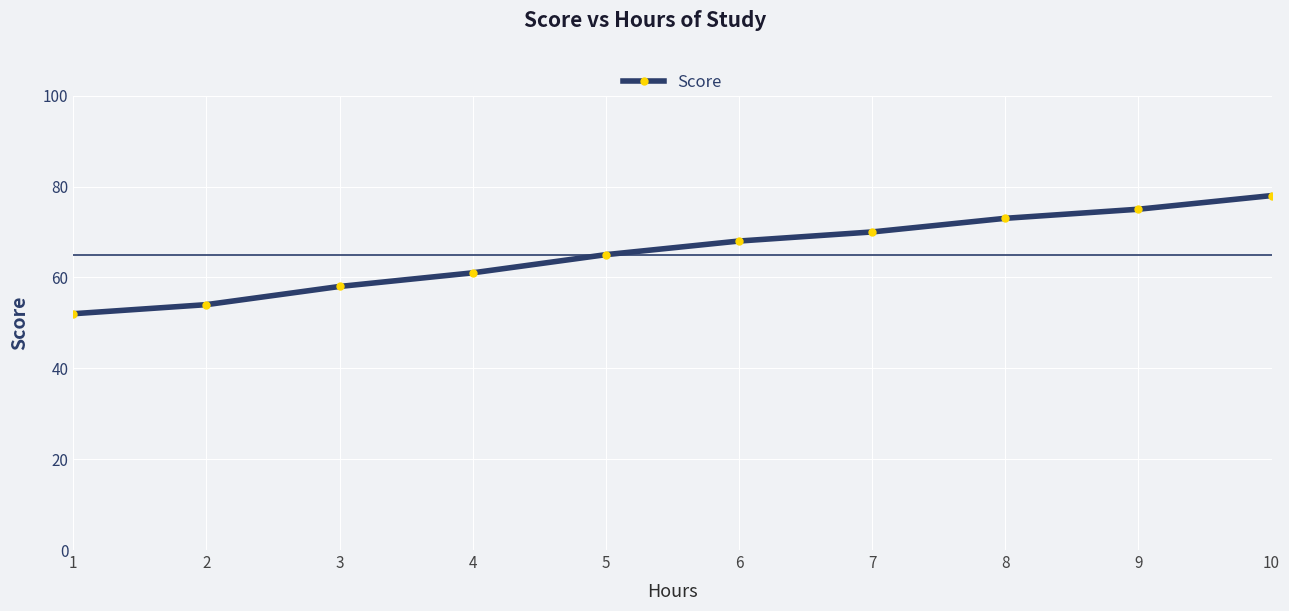

Reading left to right, list all the values displayed in this chart.

1=52	2=54	3=58	4=61	5=65	6=68	7=70	8=73	9=75	10=78